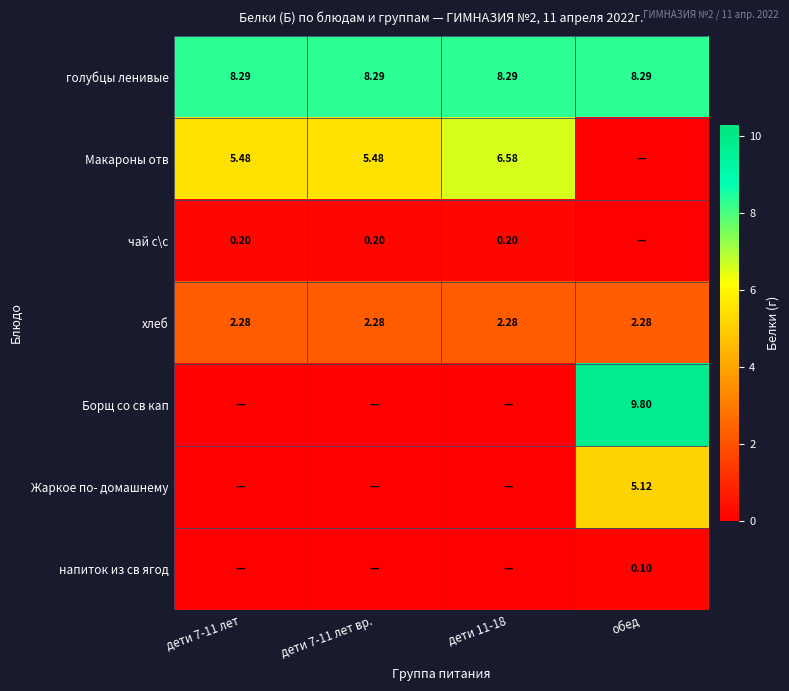

How many values in the чай с\с series exceed 0?

3